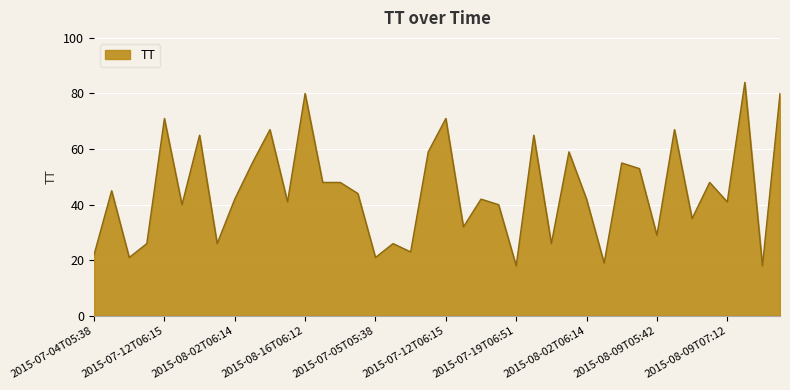

What is the smallest value displayed?

18